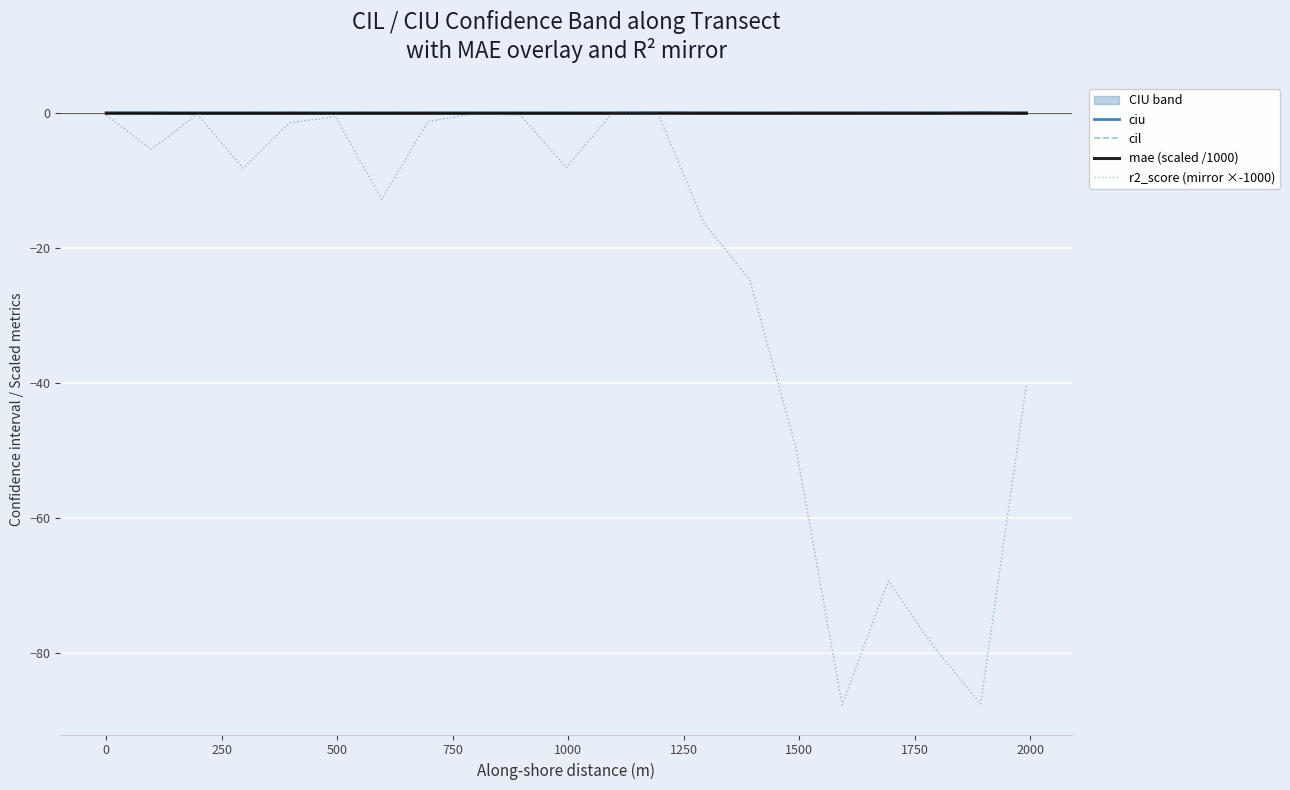

Is the value of r2_score (mirror ×-1000) at 0 greater than the value of mae (scaled /1000) at 1250?

No